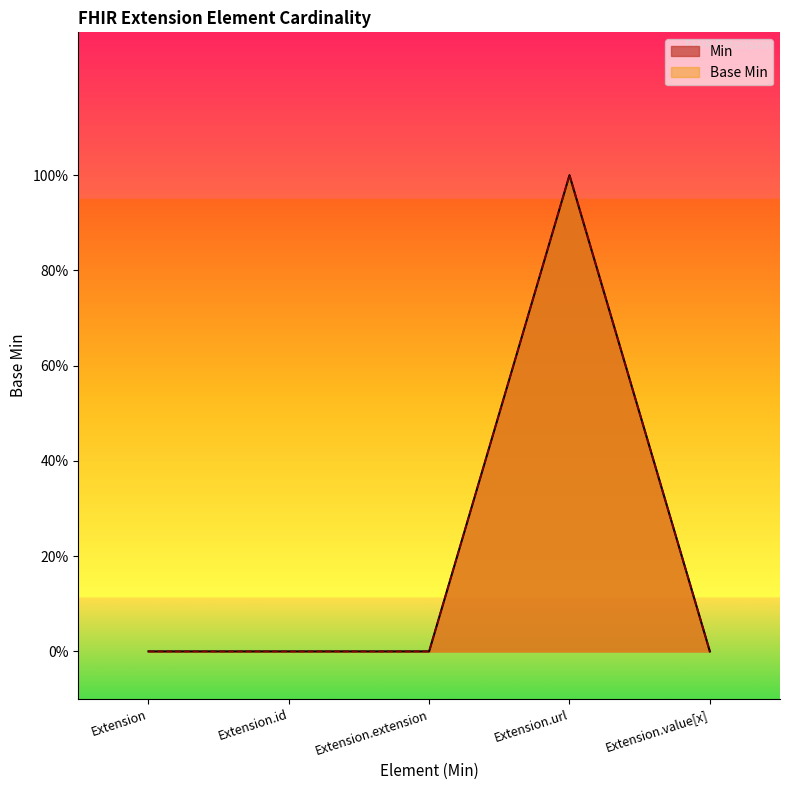

Reading left to right, what are all the values shown in this chart?

Min: Extension=0	Extension.id=0	Extension.extension=0	Extension.url=1	Extension.value[x]=0
Base Min: Extension=0	Extension.id=0	Extension.extension=0	Extension.url=1	Extension.value[x]=0